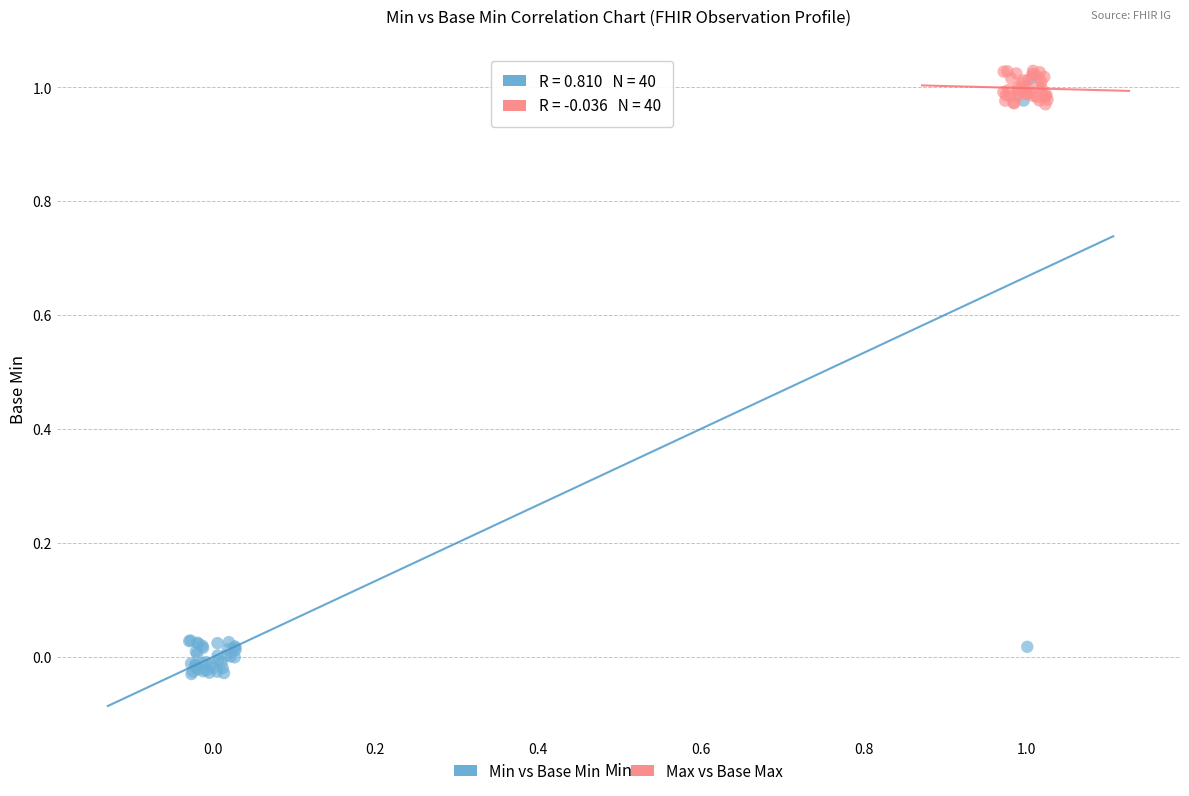

Which series reaches the minimum Y coordinate?

Min vs Base Min